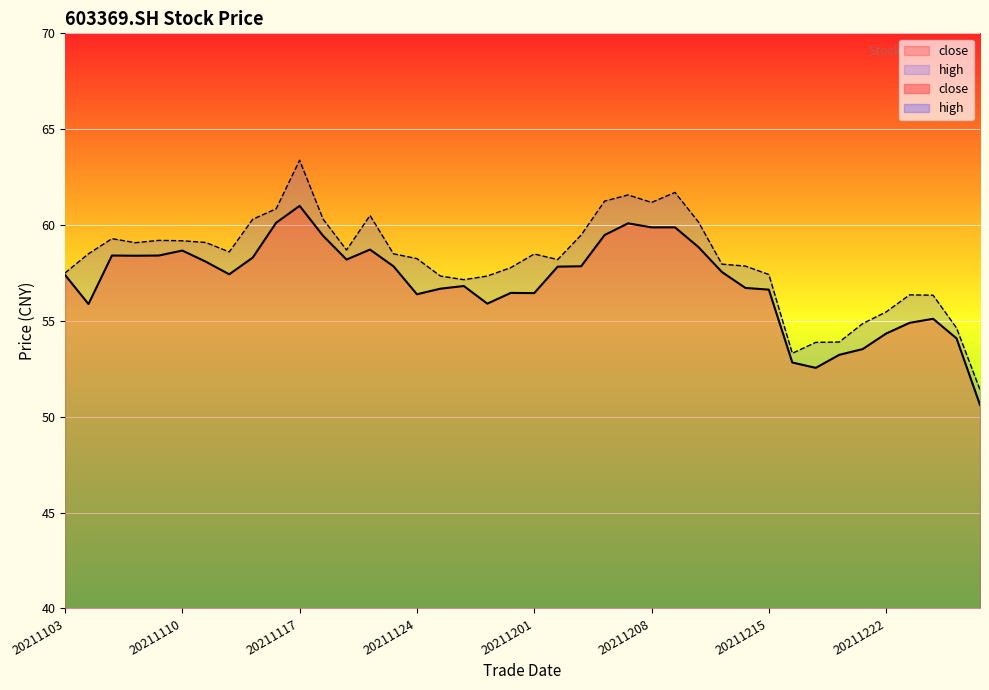

What is the value of the high point at the 11th from the left?

63.4